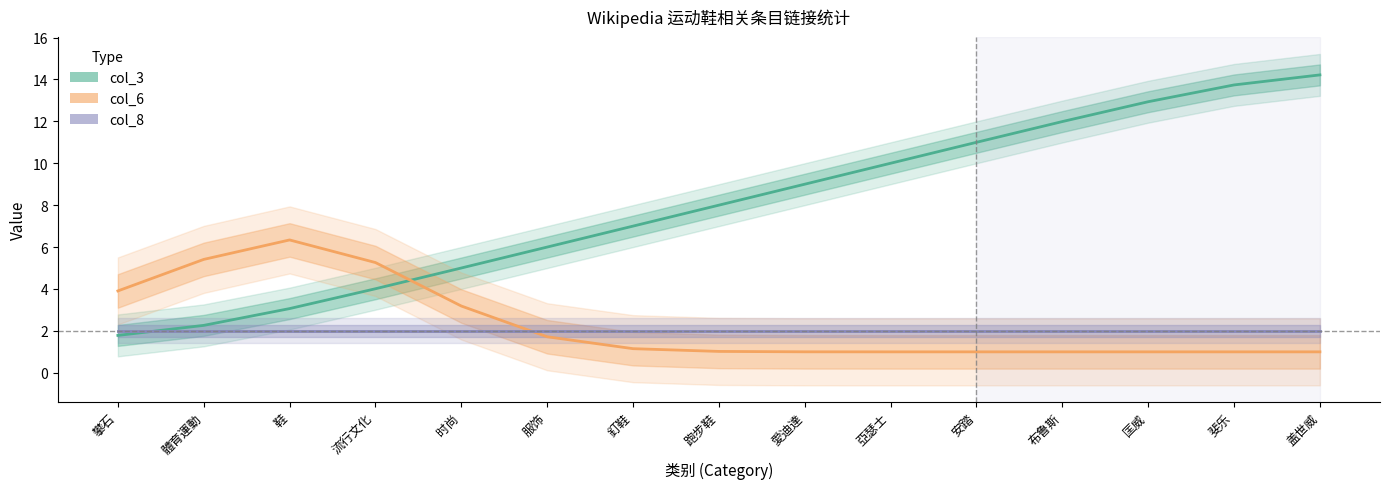

True or false: col_3 has more than 0 interior local peaks.

False